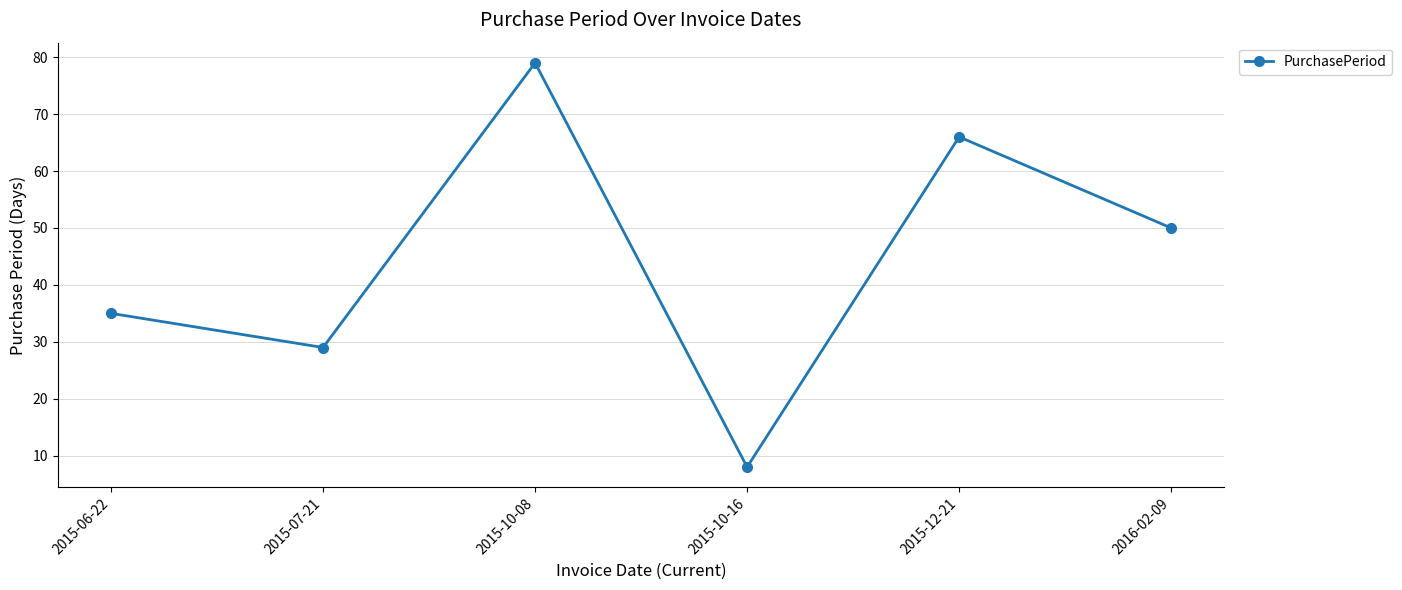

Does the chart display data point markers on the line(s)?

Yes